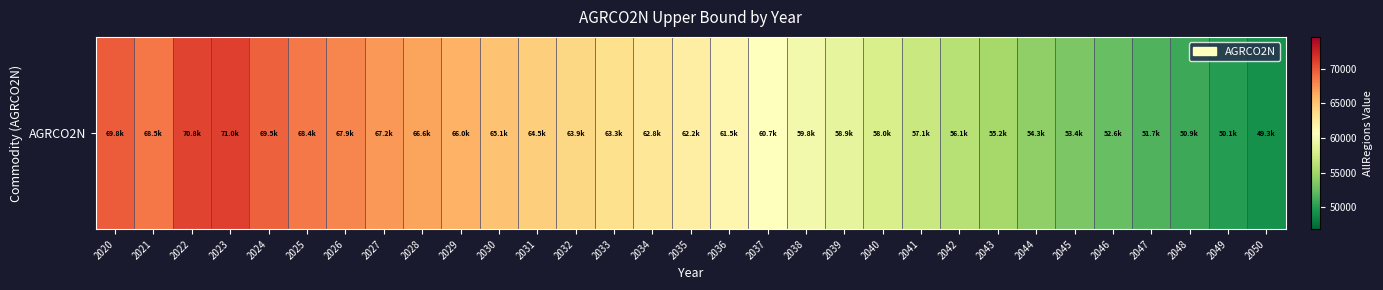

List the labels in order of value, smallest first.

2050, 2049, 2048, 2047, 2046, 2045, 2044, 2043, 2042, 2041, 2040, 2039, 2038, 2037, 2036, 2035, 2034, 2033, 2032, 2031, 2030, 2029, 2028, 2027, 2026, 2025, 2021, 2024, 2020, 2022, 2023